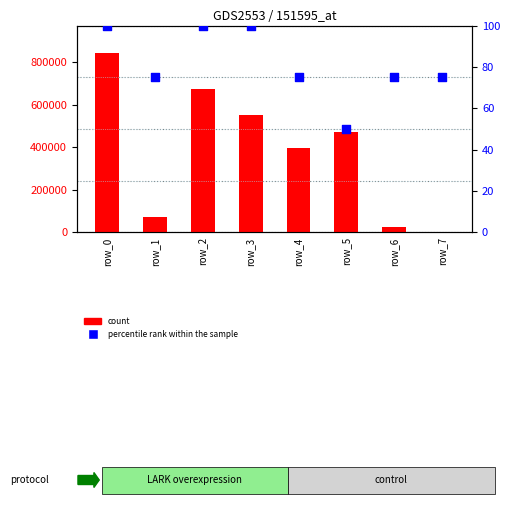

What is the total value across all series at row_1?

71538